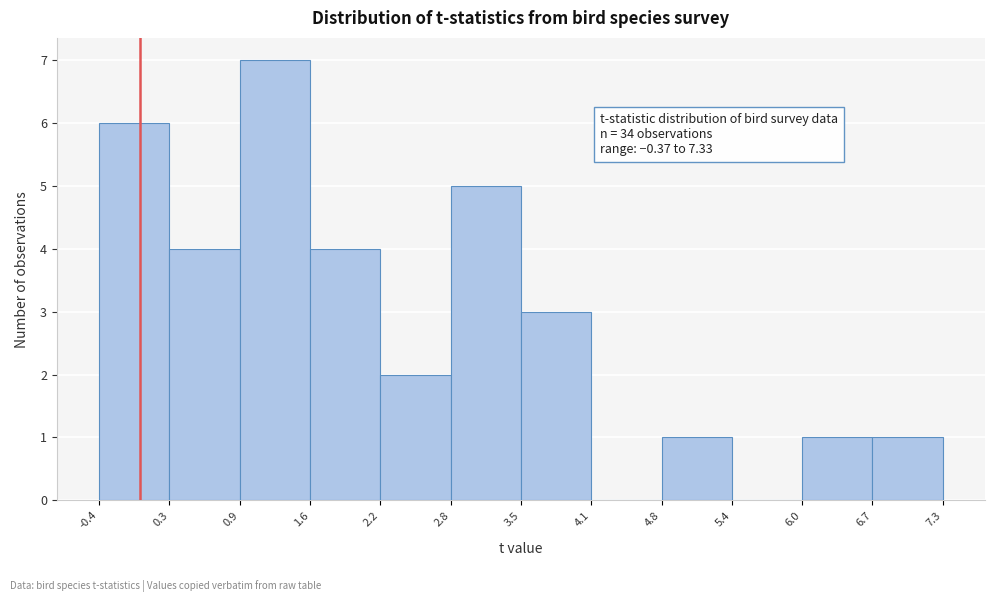

Which range on the x-axis has the tallest bar?

0.9 to 1.6